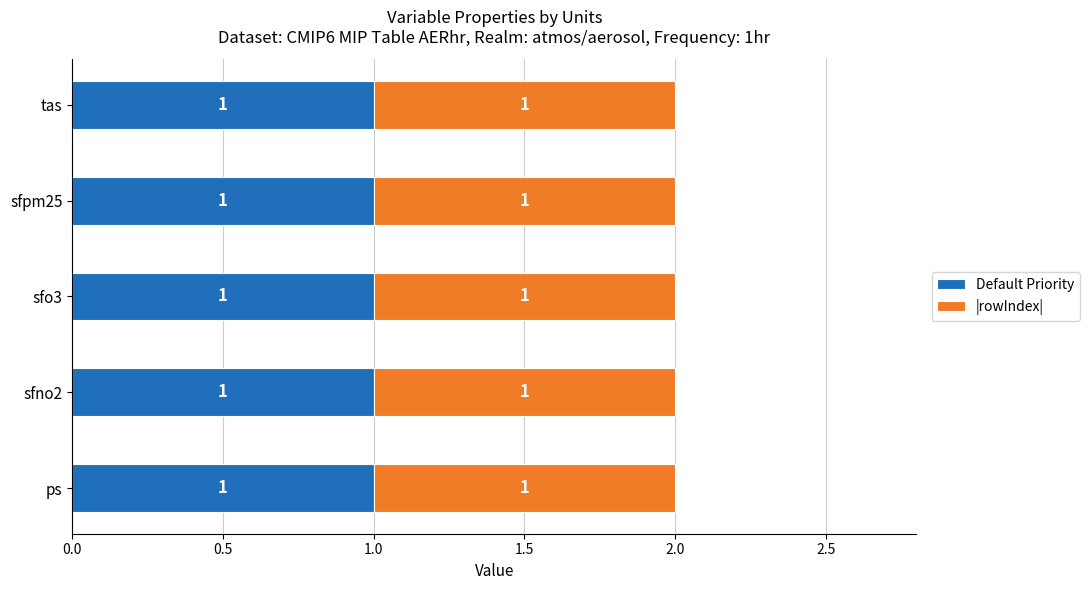

Which series has the largest total across all categories?

Default Priority